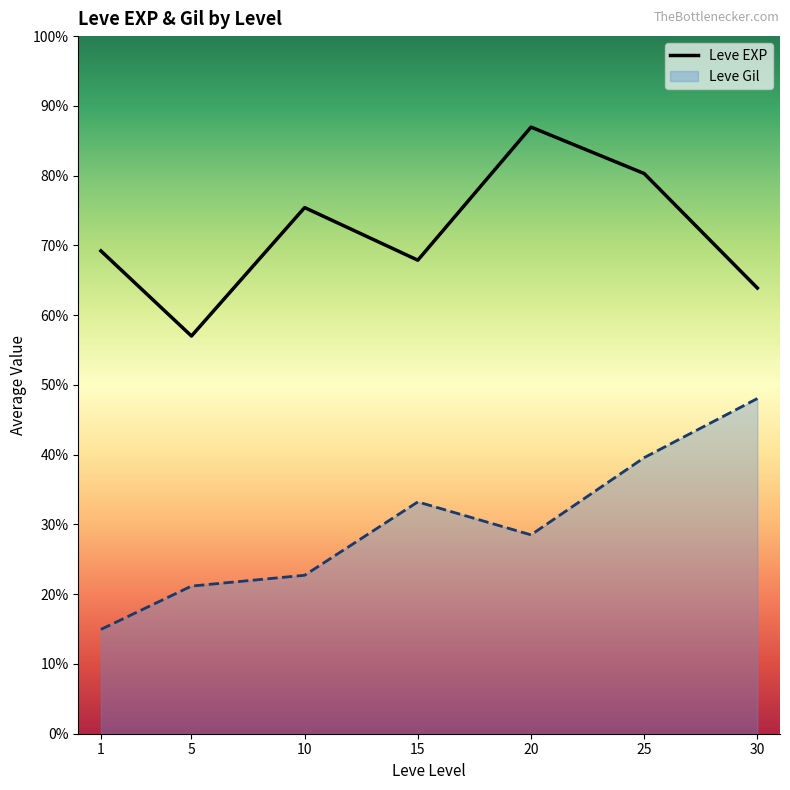

The value of Leve EXP at 30 is 412. True or false?

False